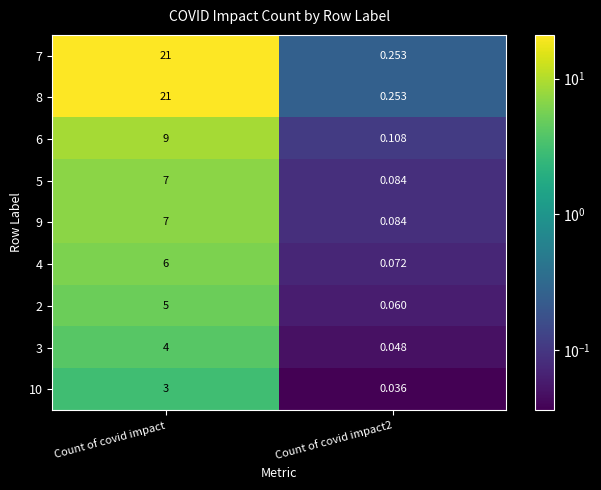

At which category is the sum across all series the highest?

Count of covid impact